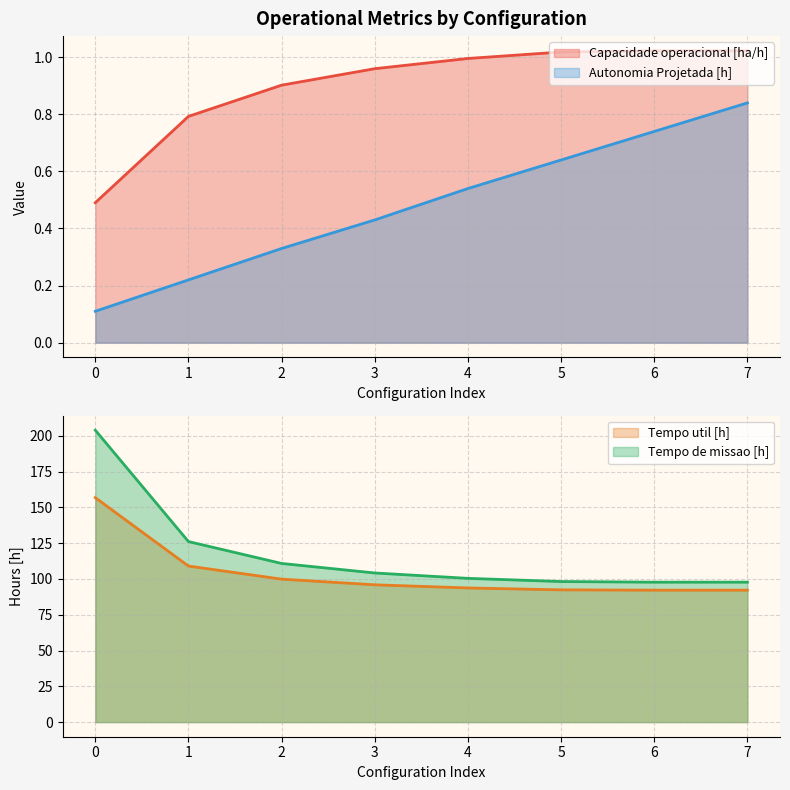

What is the maximum value shown in the chart?

204.0